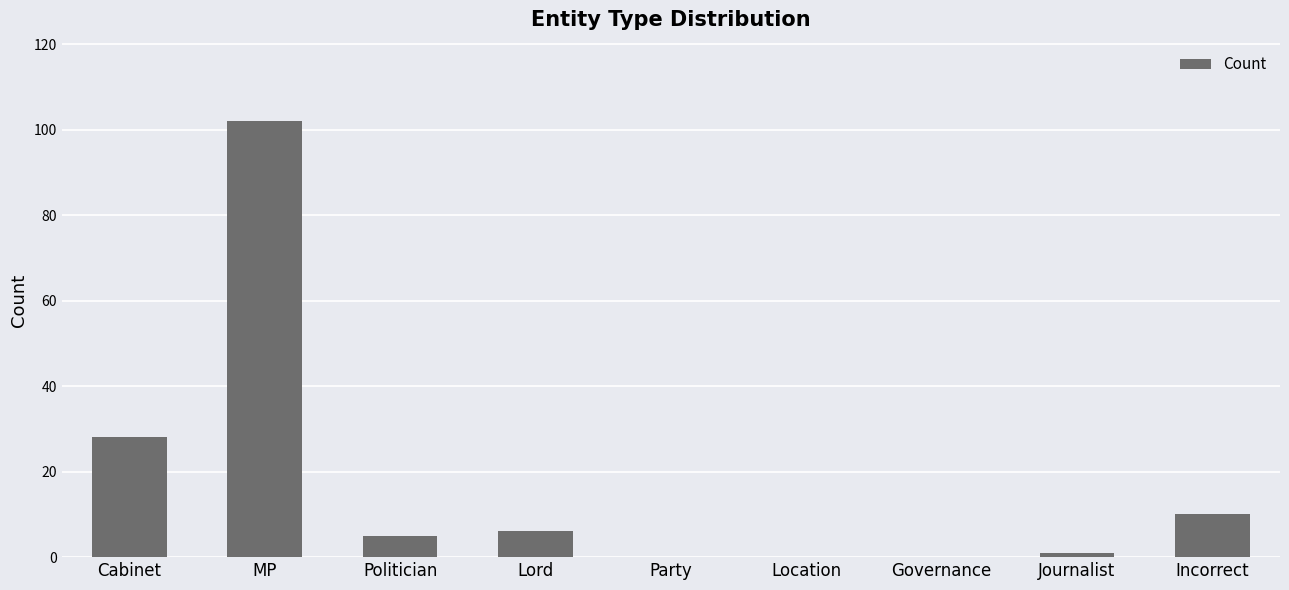

Is it true that the value at Location is 54?

False